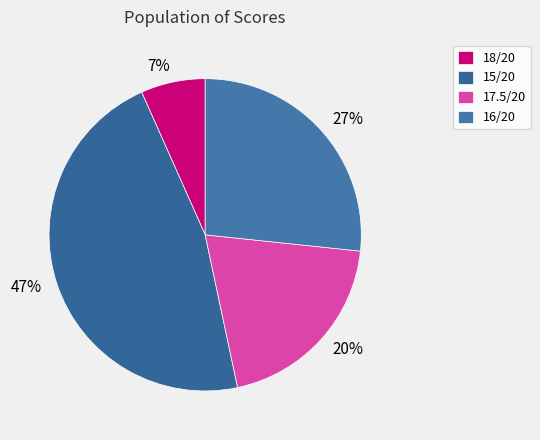

What is the smallest slice in the pie chart?

18/20